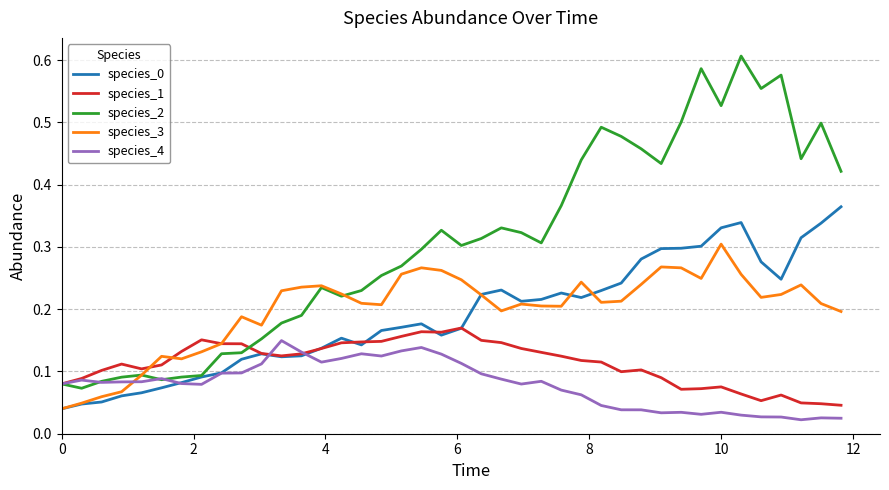

Which series has the largest range (max minus min)?

species_2